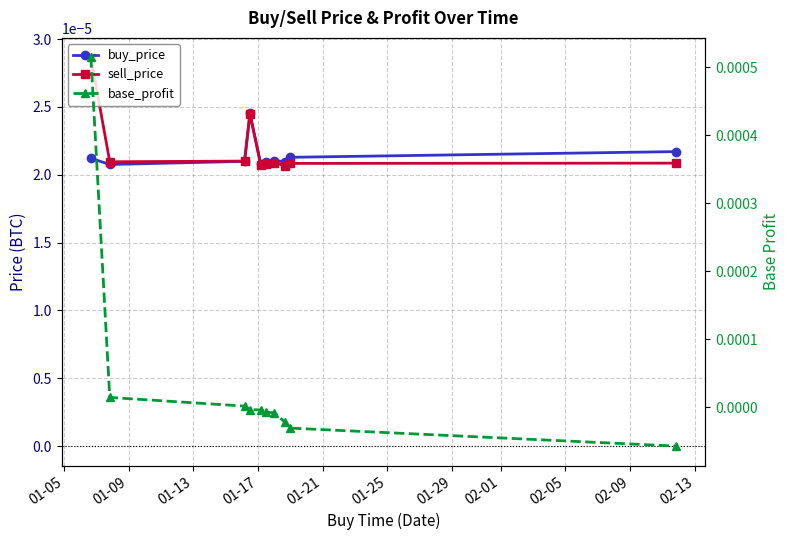

True or false: sell_price and base_profit intersect in this chart.

True